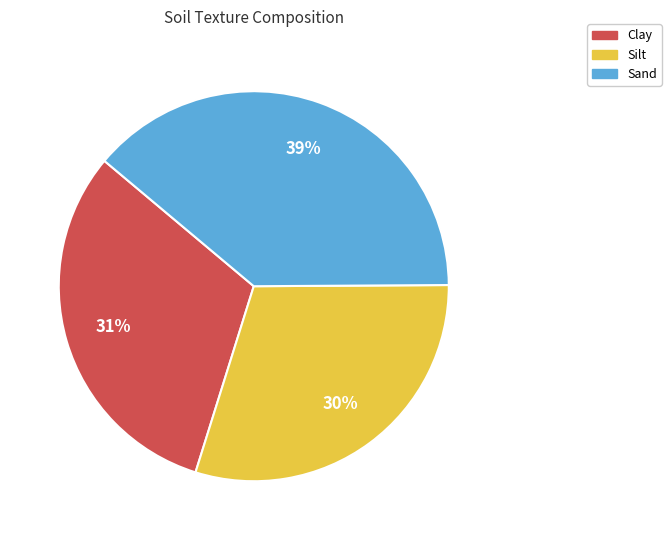

The Clay slice represents 44% of the pie. True or false?

False